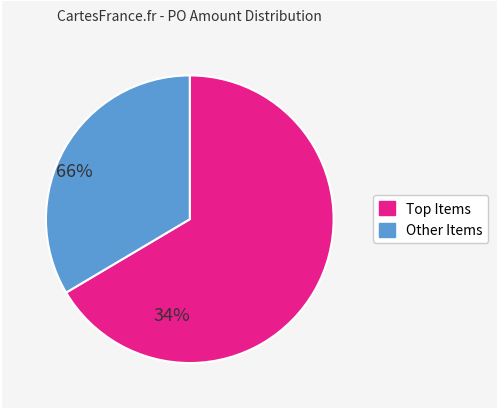

Is there a majority slice in this chart?

Yes